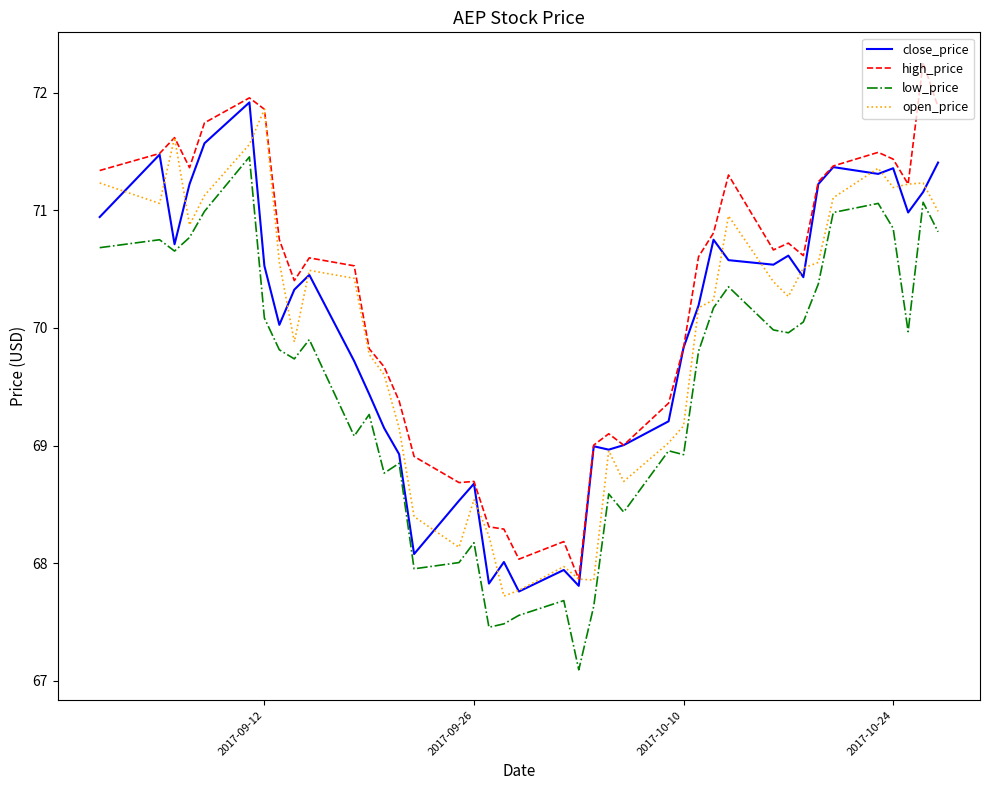

What is the smallest value displayed?

67.1